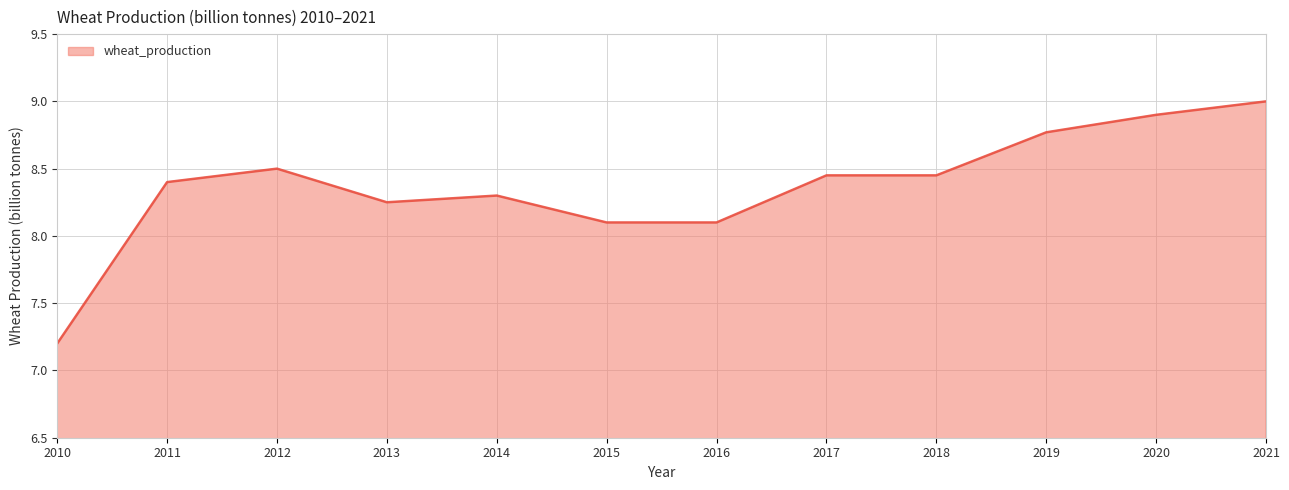

Which has a higher value, 2015 or 2012?

2012